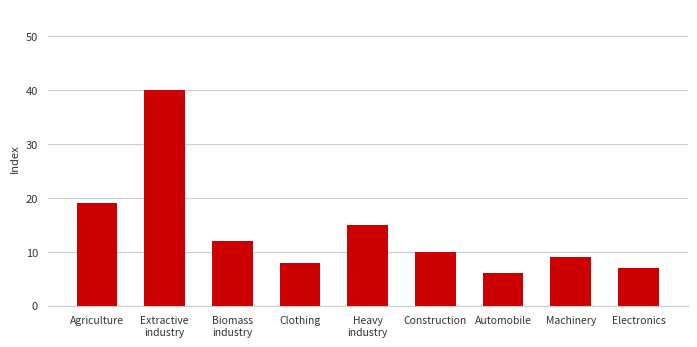

Approximately how many times larger is the value at Extractive
industry compared to Biomass
industry?

3.3